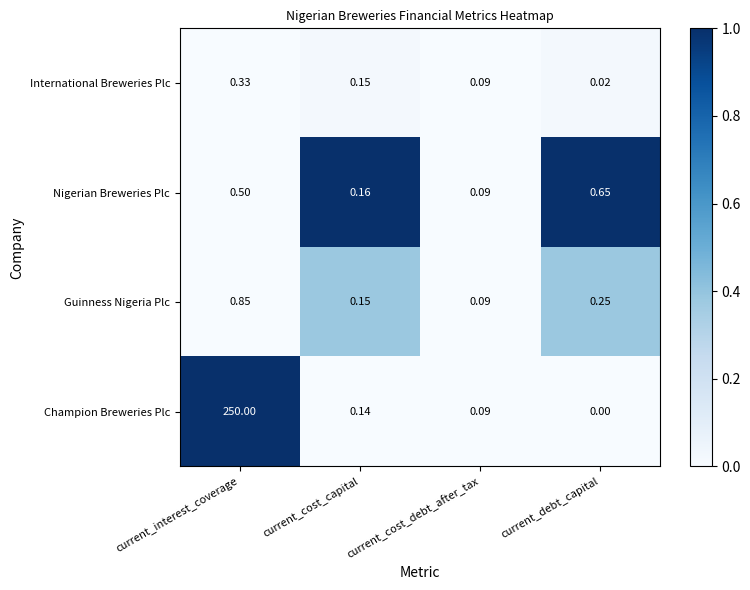

At which label is Nigerian Breweries Plc closest to 0?

current_cost_debt_after_tax